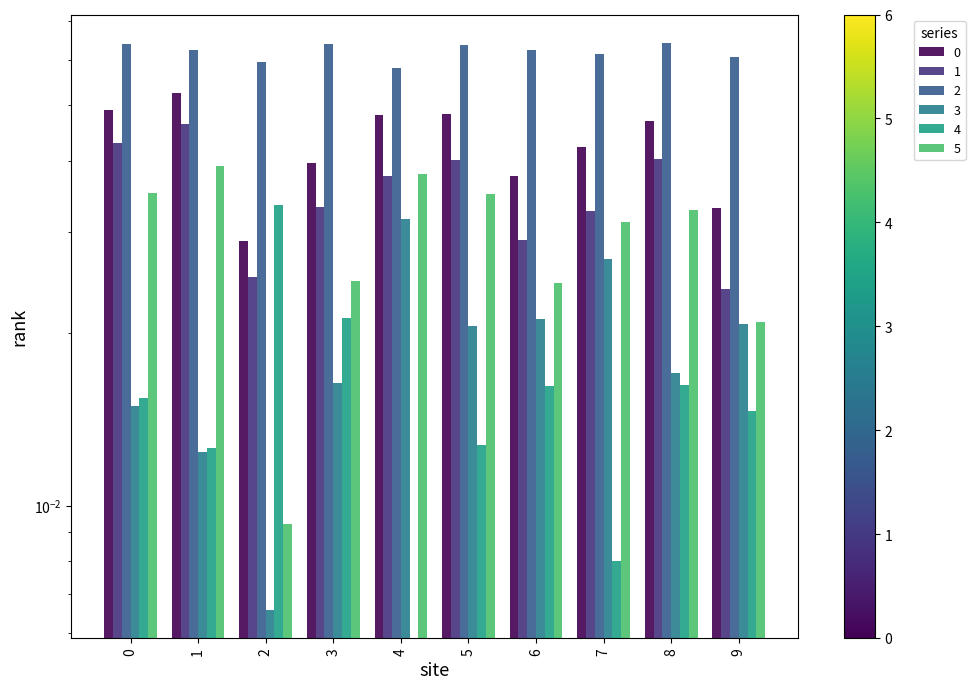

Reading left to right, transcribe all the data shown in this chart.

0: 0.0	0.1	0.0	0.0	0.0	0.0	0.0	0.0	0.0	0.0
1: 0.0	0.0	0.0	0.0	0.0	0.0	0.0	0.0	0.0	0.0
2: 0.1	0.1	0.1	0.1	0.1	0.1	0.1	0.1	0.1	0.1
3: 0.0	0.0	0.0	0.0	0.0	0.0	0.0	0.0	0.0	0.0
4: 0.0	0.0	0.0	0.0	0.0	0.0	0.0	0.0	0.0	0.0
5: 0.0	0.0	0.0	0.0	0.0	0.0	0.0	0.0	0.0	0.0